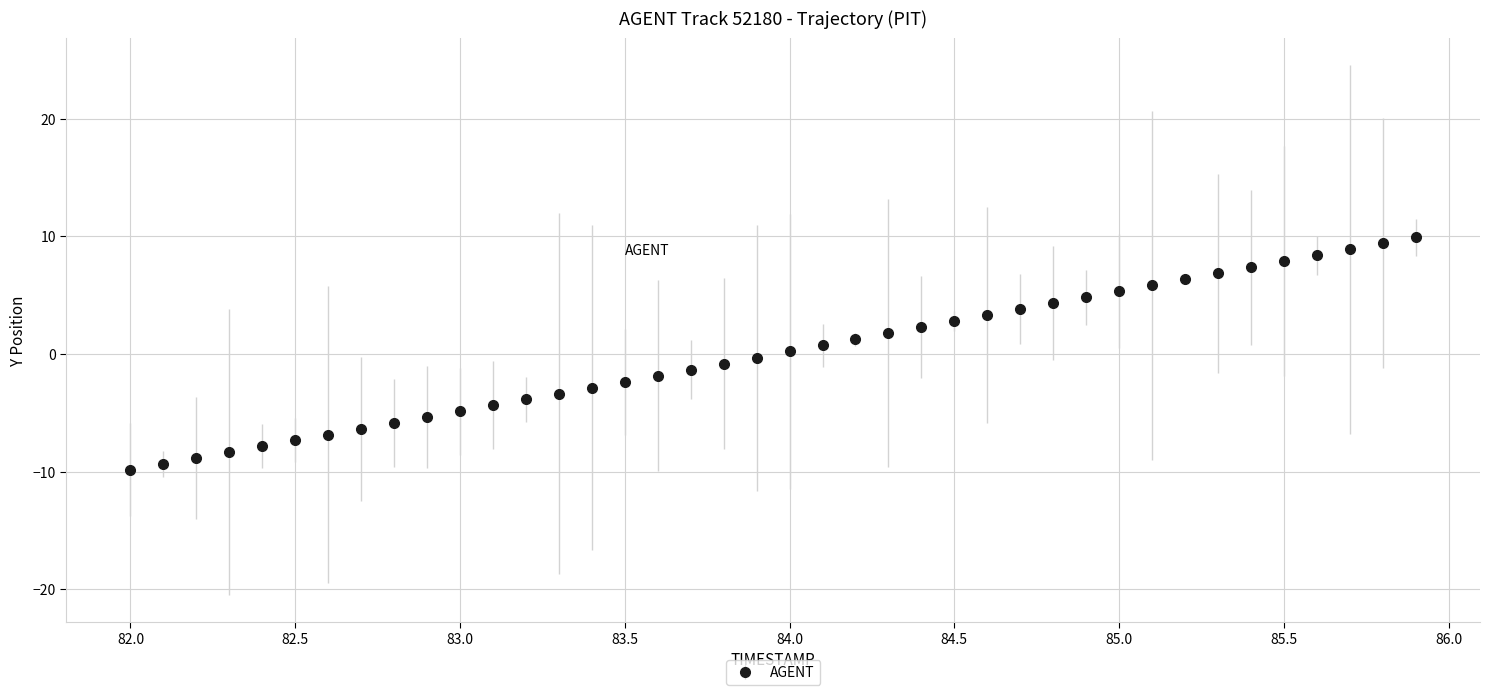

What is the minimum value shown in the chart?

-9.8